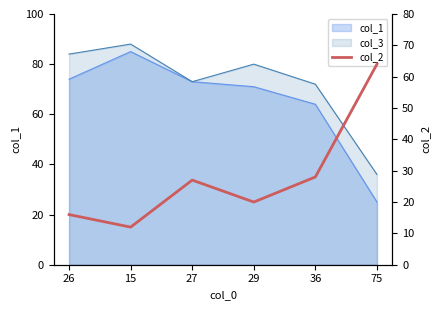

What is the sum of all values?

167